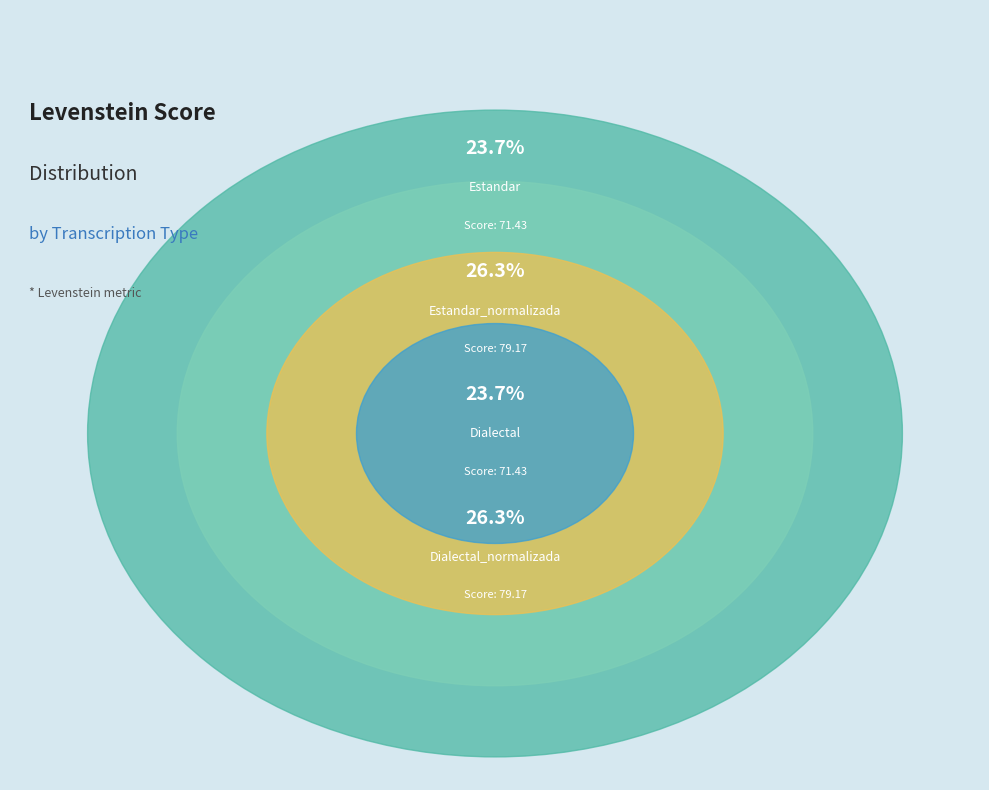

Is it true that Dialectal_normalizada is 26% of the pie?

True